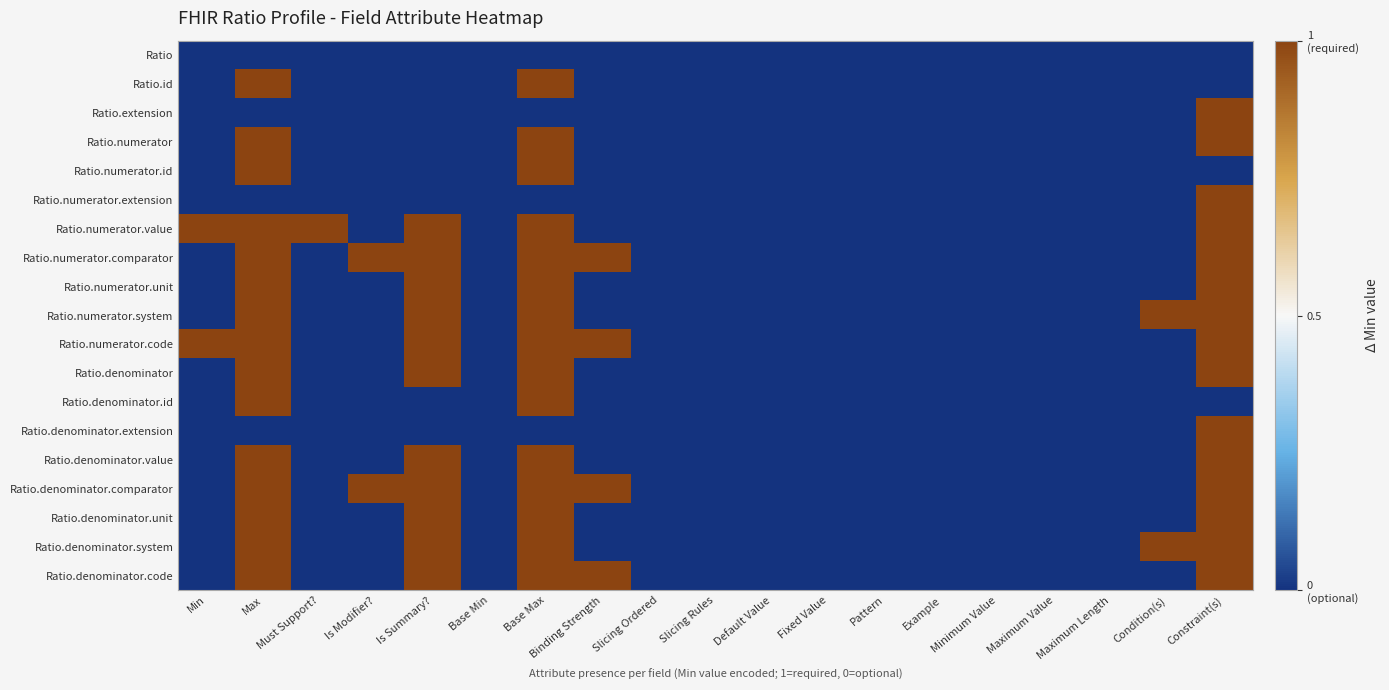

At which category is the sum across all series the highest?

Max